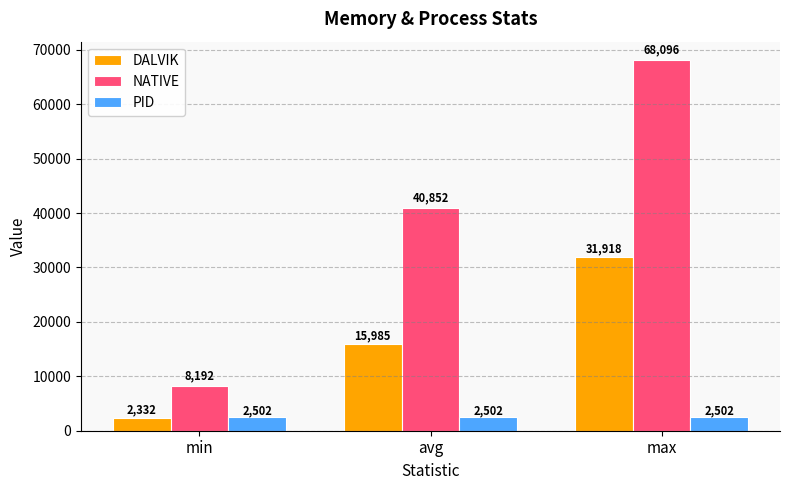

At which label does NATIVE reach its minimum?

min